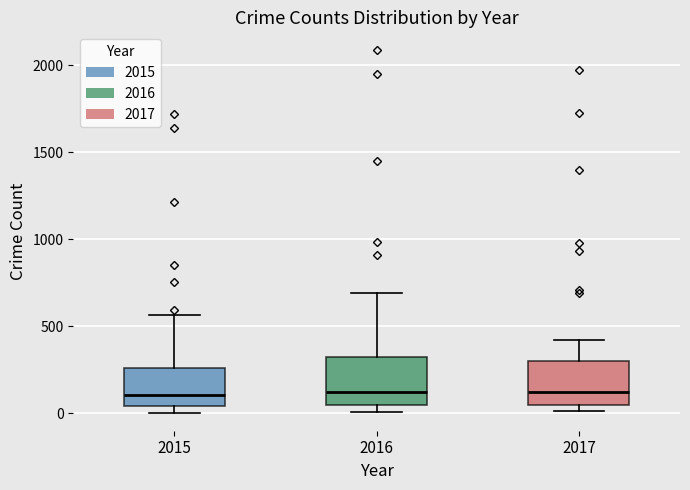

Reading left to right, read every box against the y-axis: the position of its median line, the range the box covers, and the ends of its whiskers. The values are not printed on the chart, so give them approximately, as read against the axis.

2015: median 100, box 50 to 250, whiskers 0 to 550
2016: median 150, box 50 to 300, whiskers 0 to 700
2017: median 100, box 50 to 300, whiskers 0 to 400